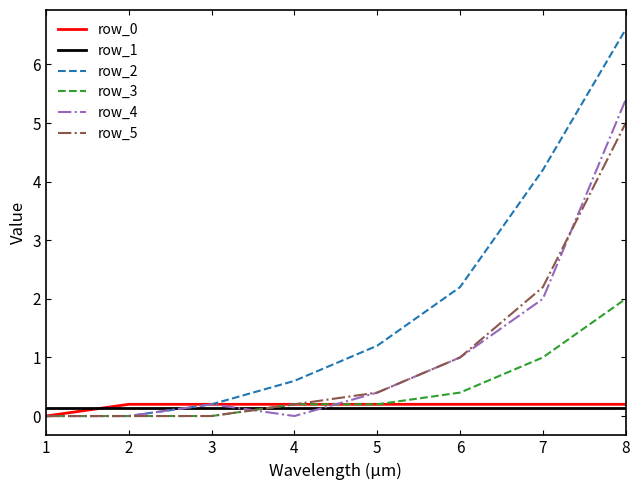

Which series has the widest spread of values?

row_2